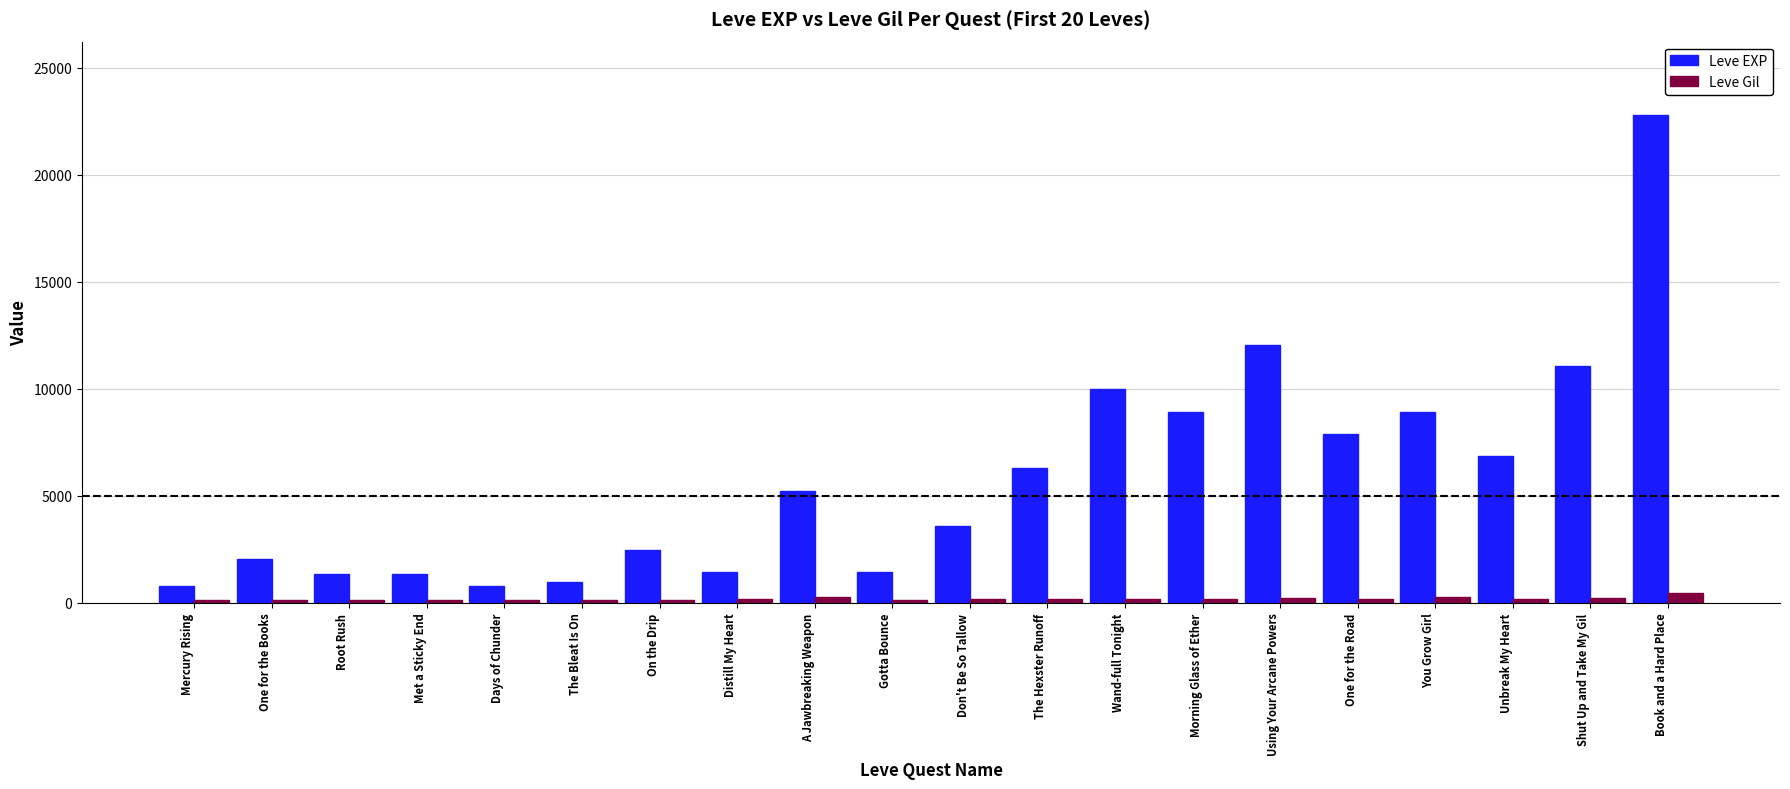

At which category is the sum across all series the highest?

Book and a Hard Place